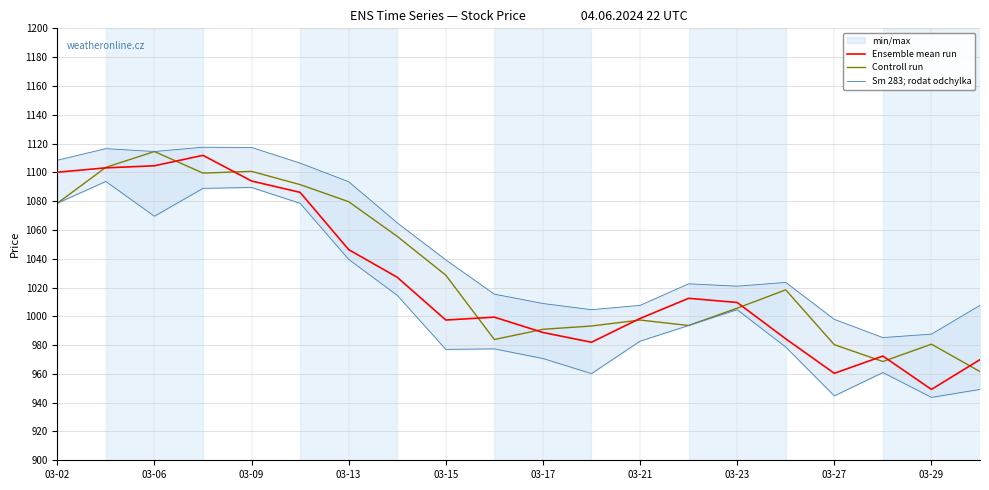

At which label is Controll run closest to 1038?

03-15